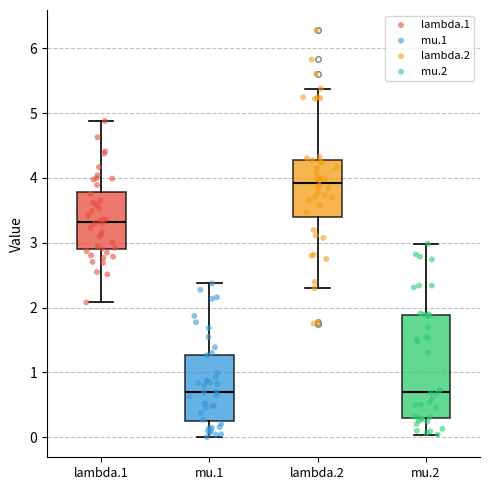

Which box's median line is the highest?

lambda.2